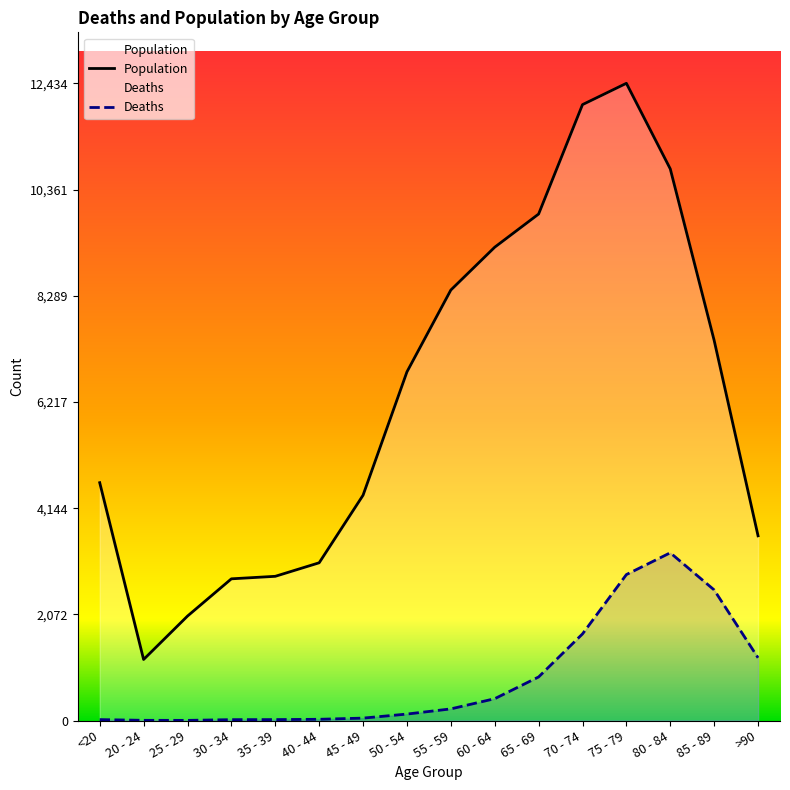

Which category has the lowest value across all series?

25 - 29